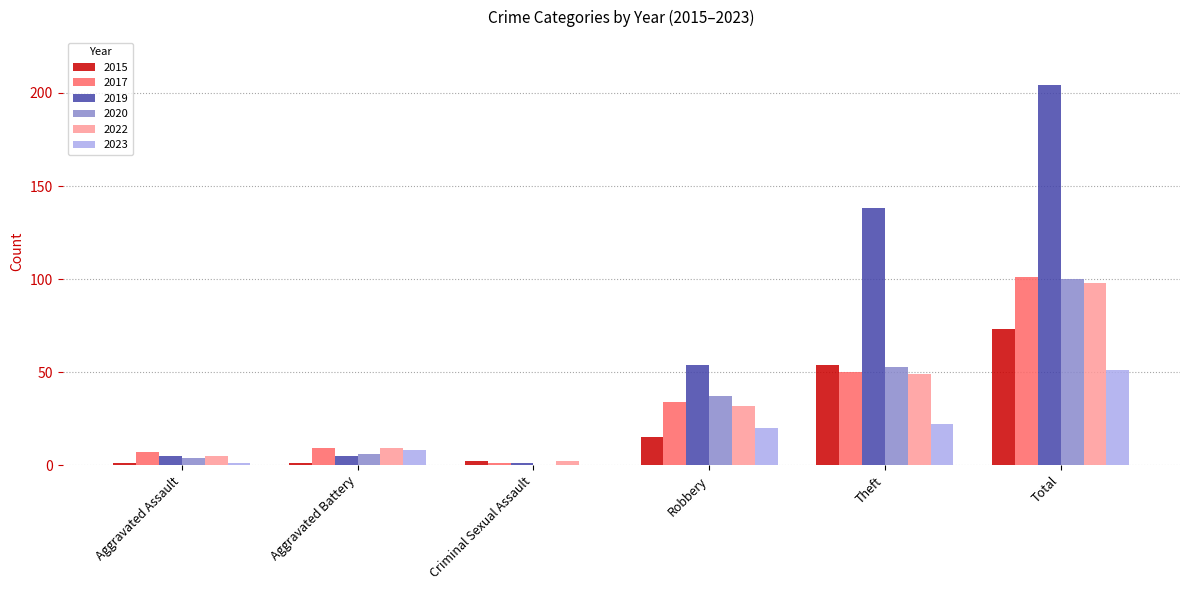

At which category is the sum across all series the highest?

Total